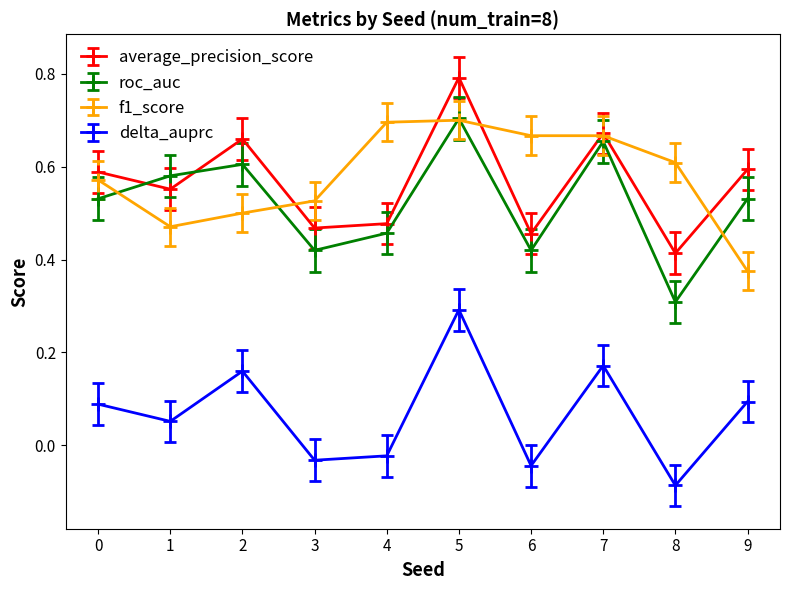

At which category does roc_auc reach its first local peak?

2